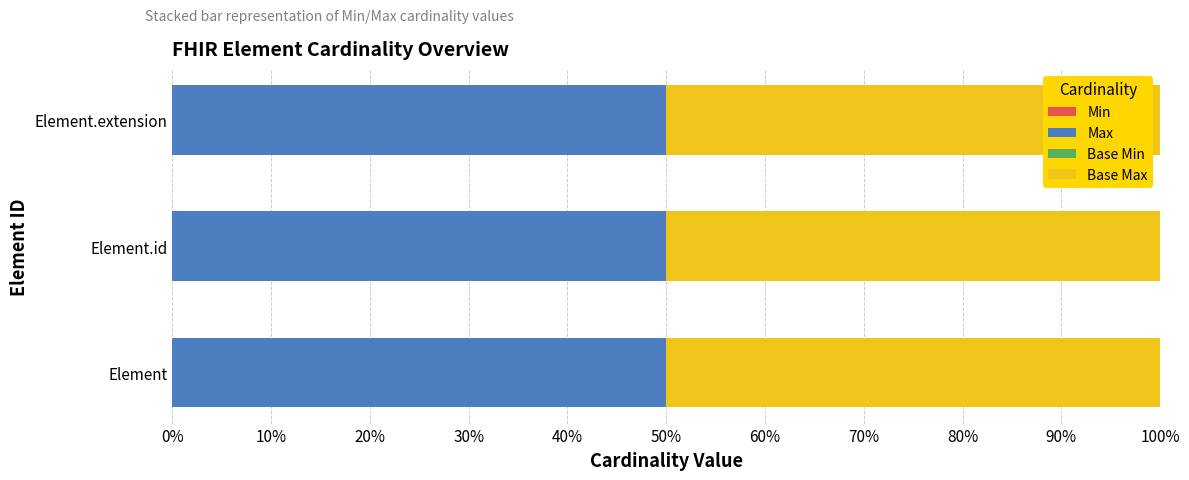

Reading left to right, what are all the values shown in this chart?

Min: 0	0	0
Max: 1	1	1
Base Min: 0	0	0
Base Max: 1	1	1